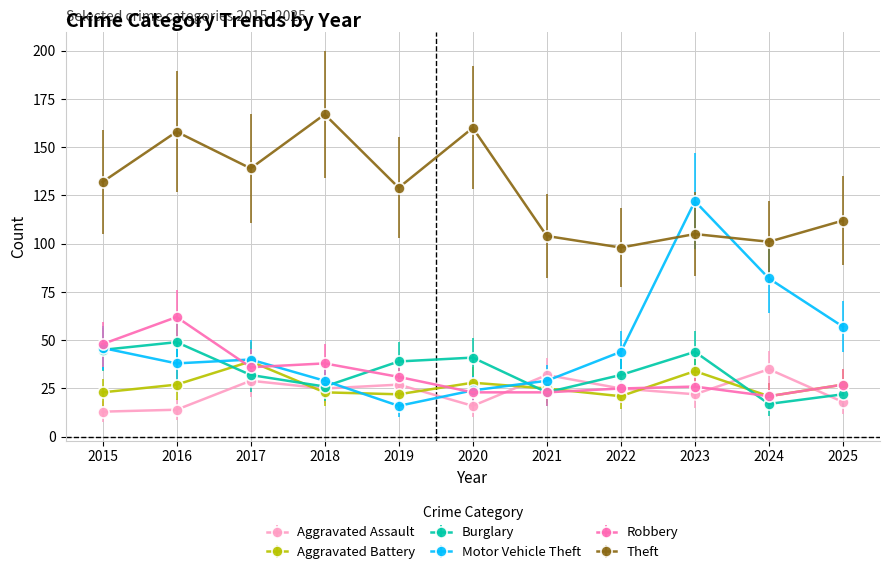

What is the approximate value of Theft at 2021?

104